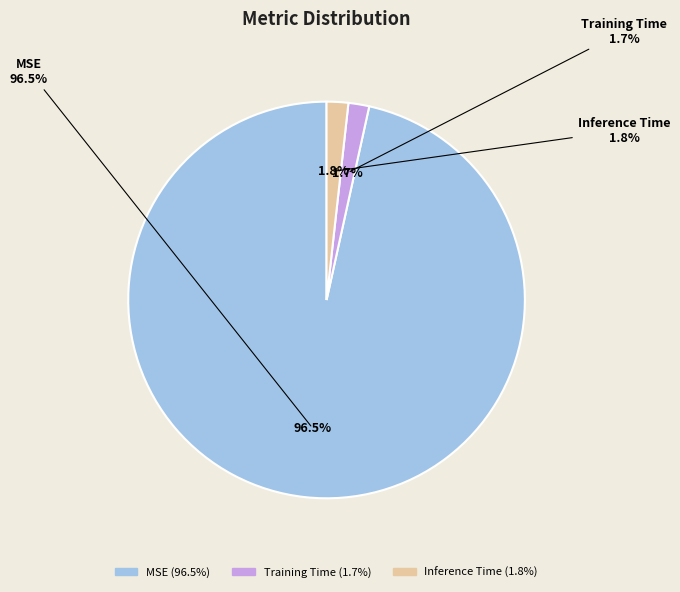

Is MSE the majority of the pie?

Yes